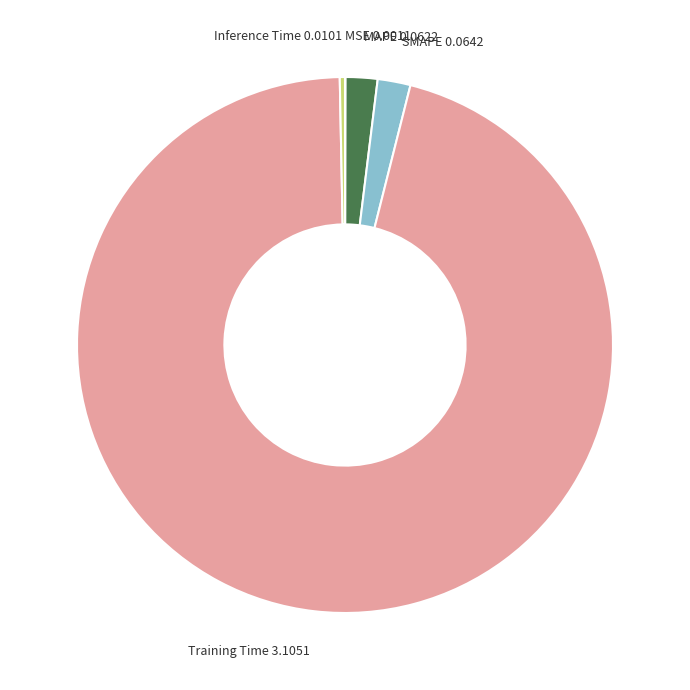

Does any single category account for the majority?

Yes